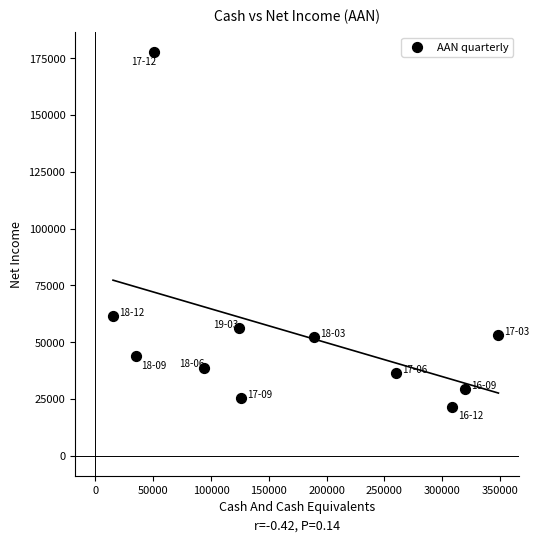

What is the range of X values (max minus min)?

333200